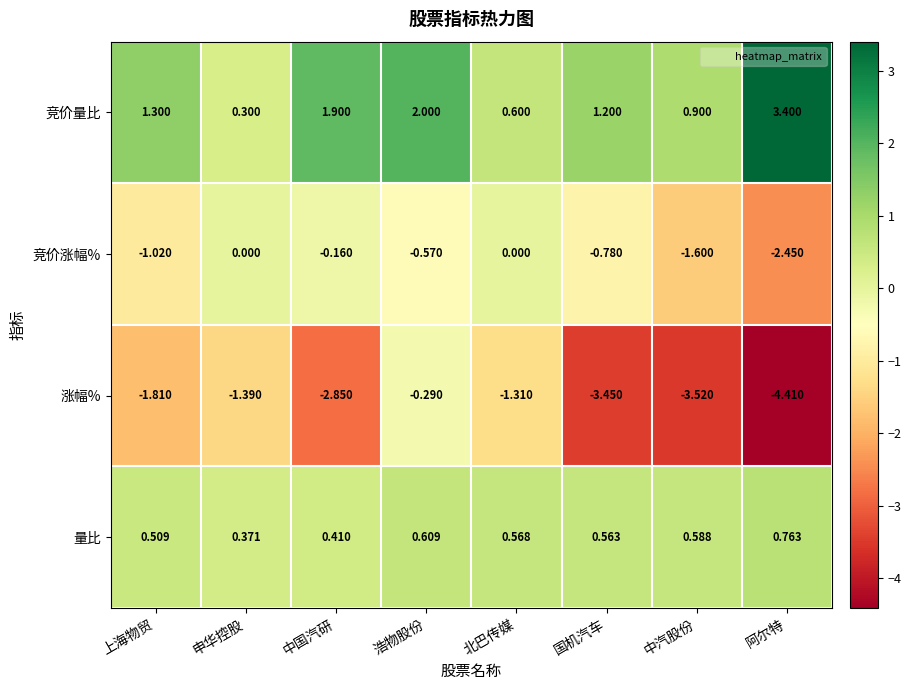

Between 中国汽研 and 国机汽车, which series saw the biggest shift?

竞价量比